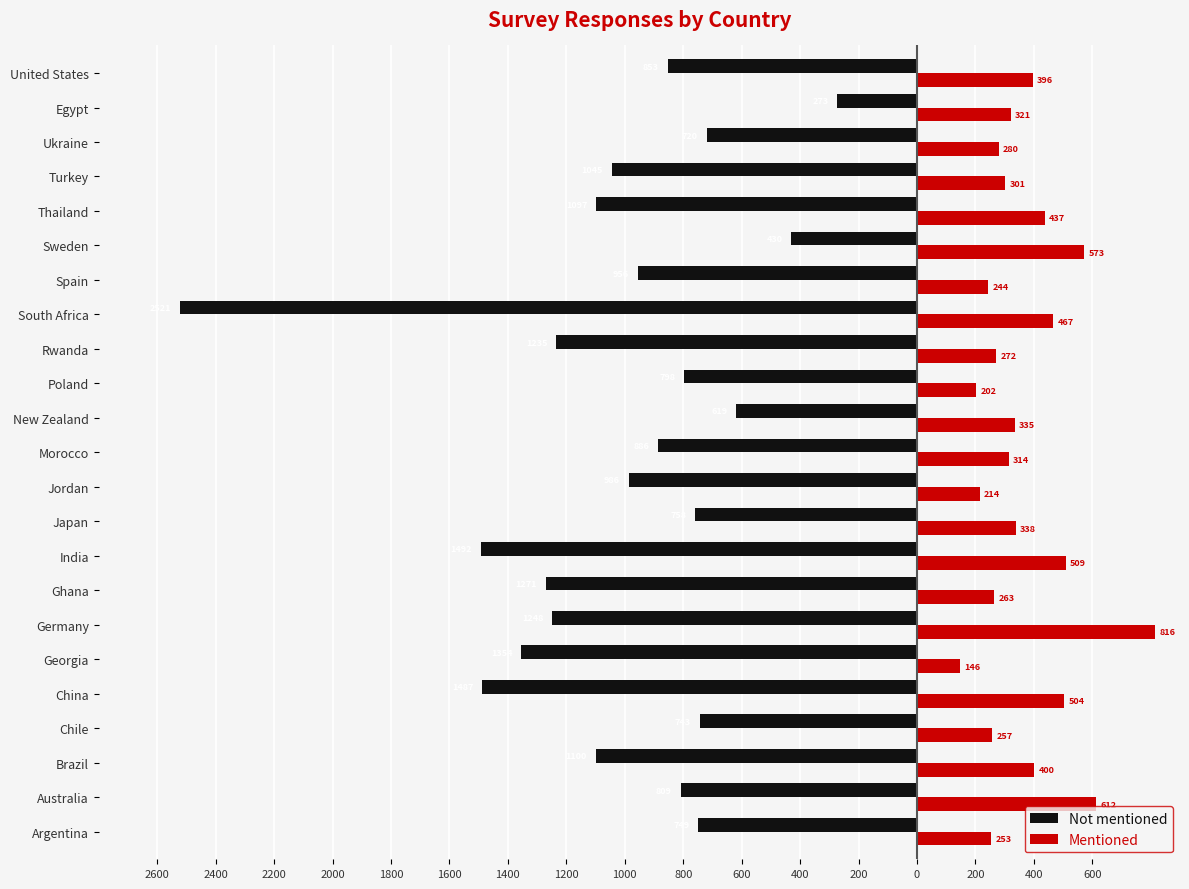

What is the average value of the Not mentioned series?

-1019